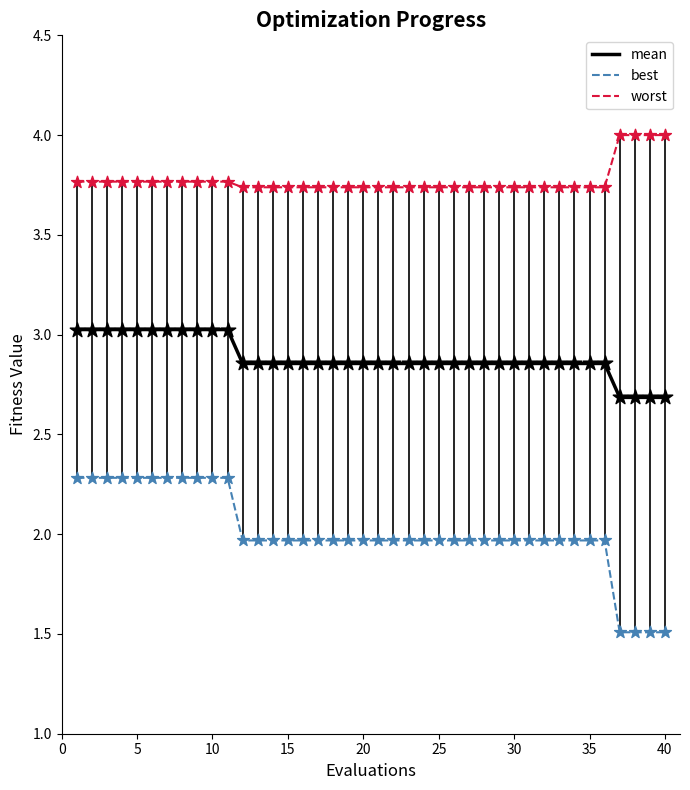

What is the smallest value displayed?

1.5